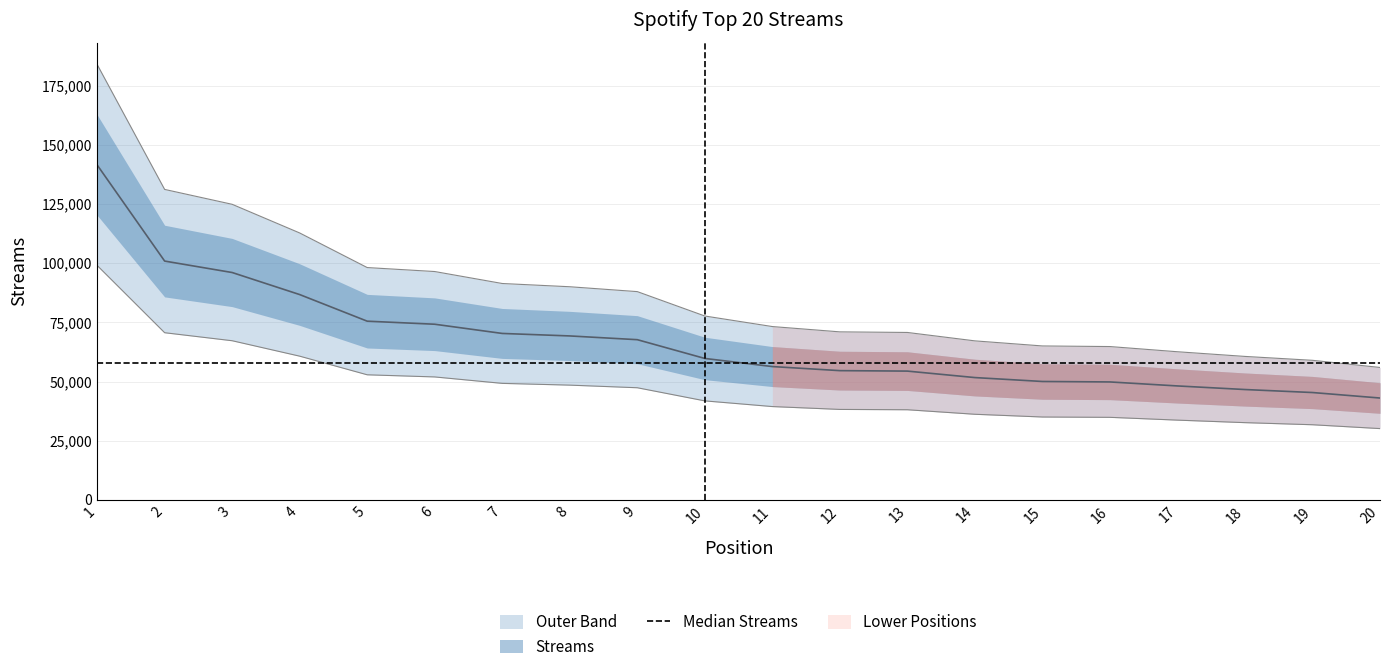

Between 11 and 7, which is larger?

7